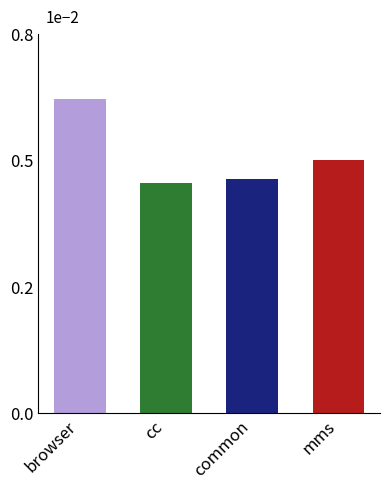

Where is common nearest to the value 45?

cc